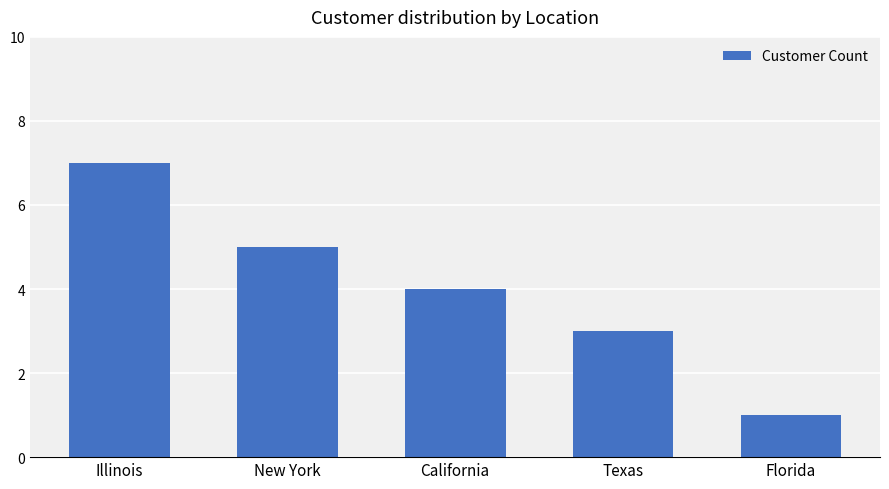

How many bars are there in total?

5